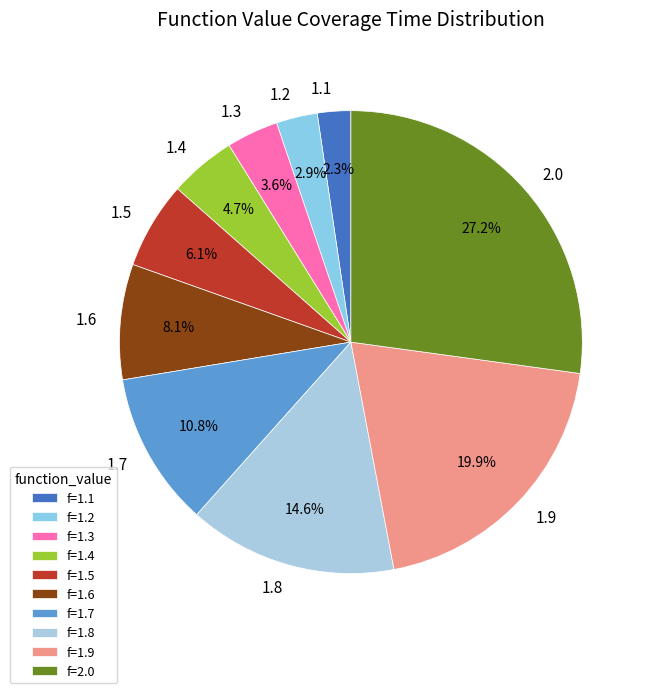

Rank the categories by value from highest to lowest.

2.0, 1.9, 1.8, 1.7, 1.6, 1.5, 1.4, 1.3, 1.2, 1.1